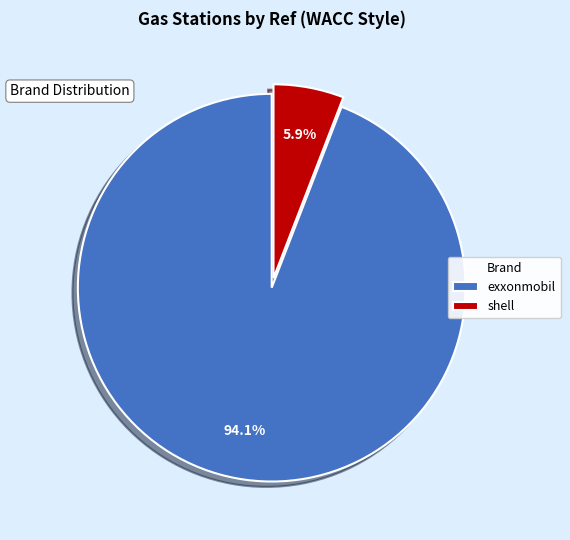

To the nearest percent, what is the difference between the largest and smallest slice percentages?

88%